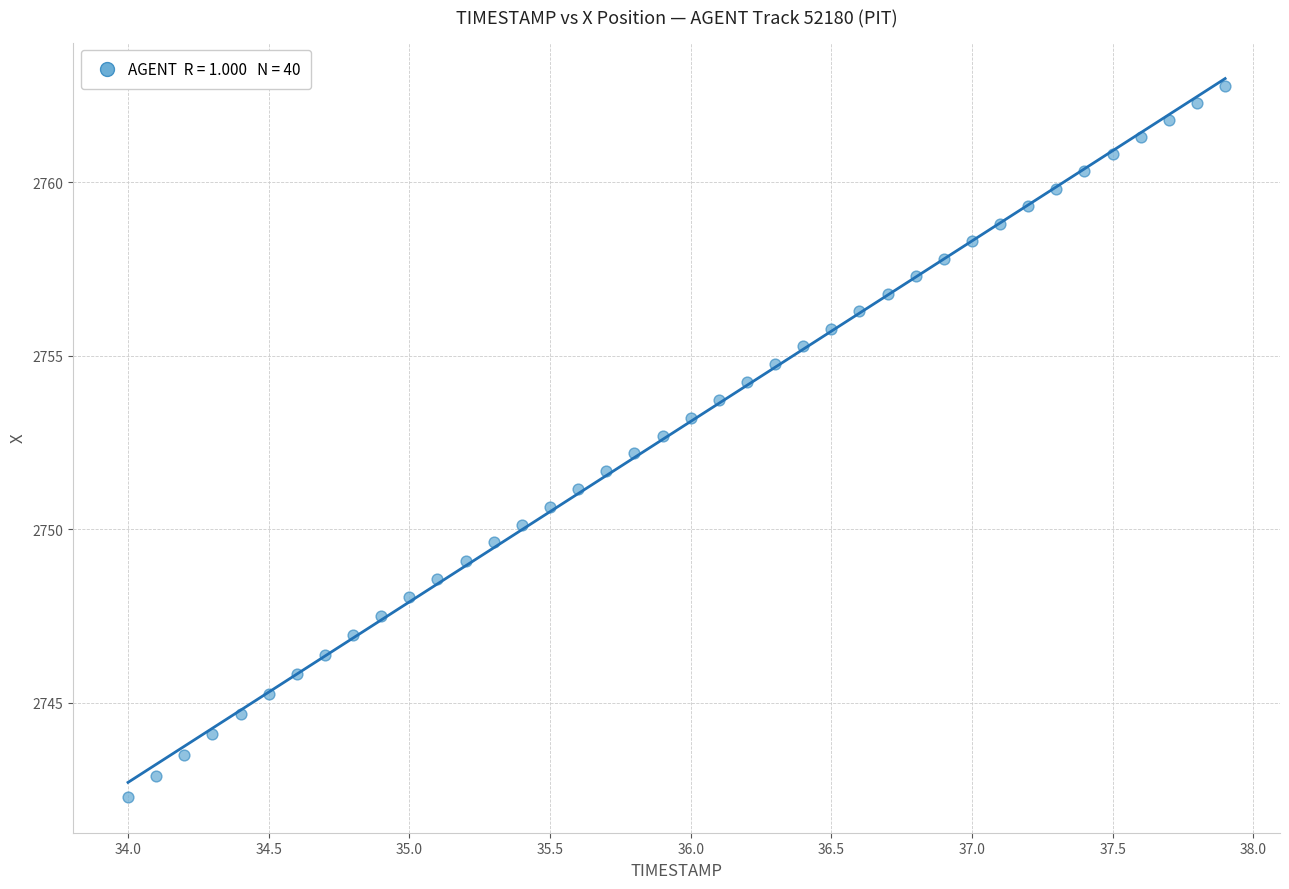

What is the range of Y values (max minus min)?

20.5